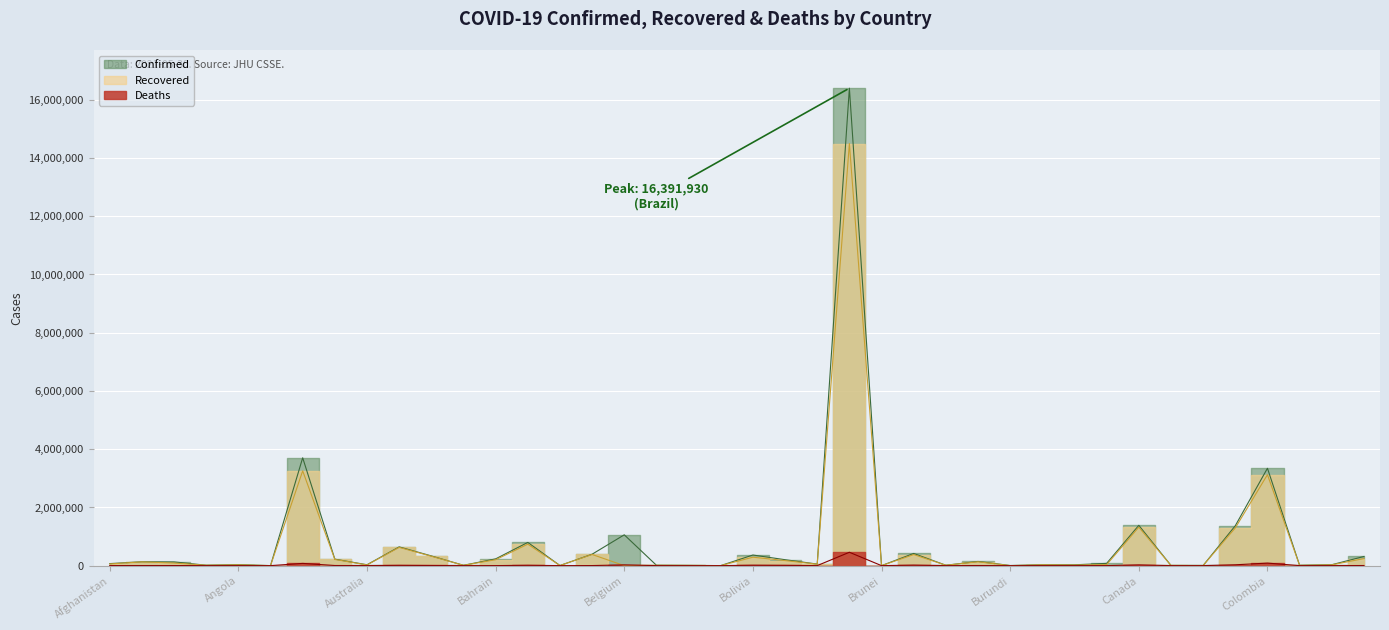

What is the difference between the Deaths values at Cameroon and Afghanistan?

1629